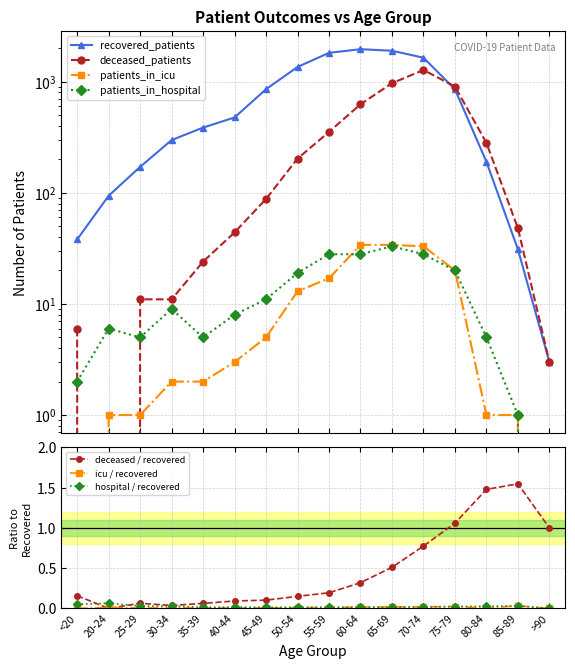

What position from the right is 55-59?

8